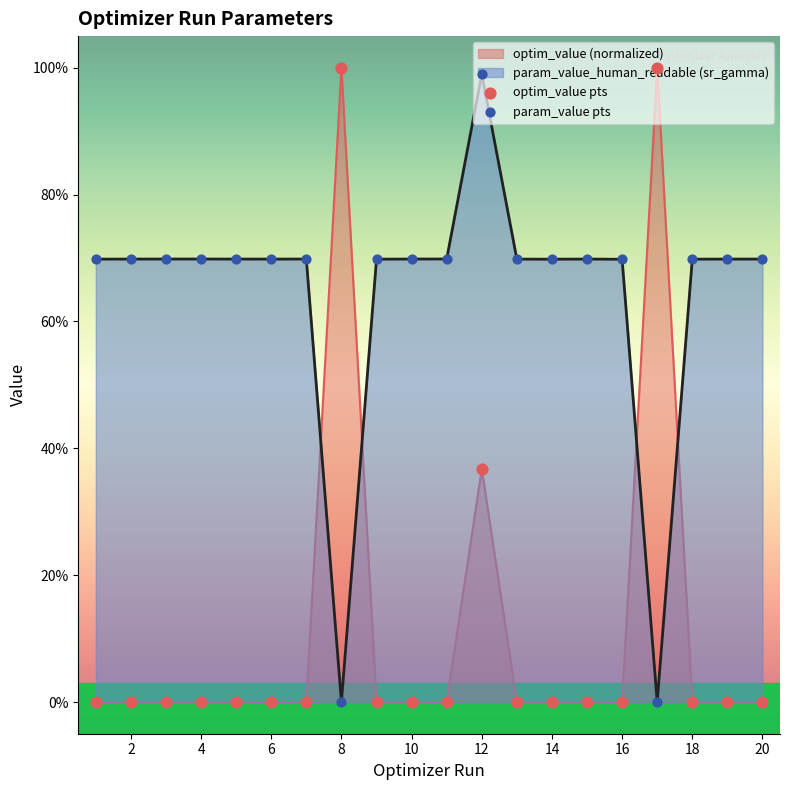

Which series reaches the minimum Y coordinate?

optim_value pts